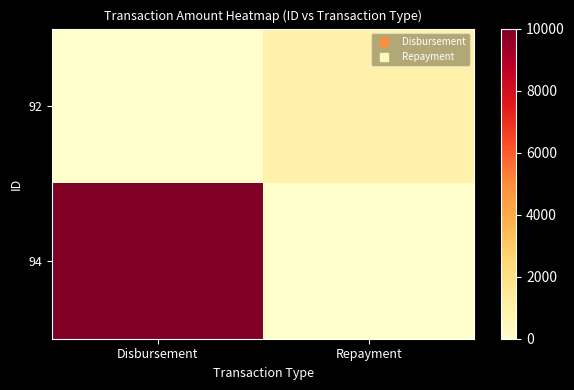

Rank the series at Repayment from lowest to highest value.

94, 92